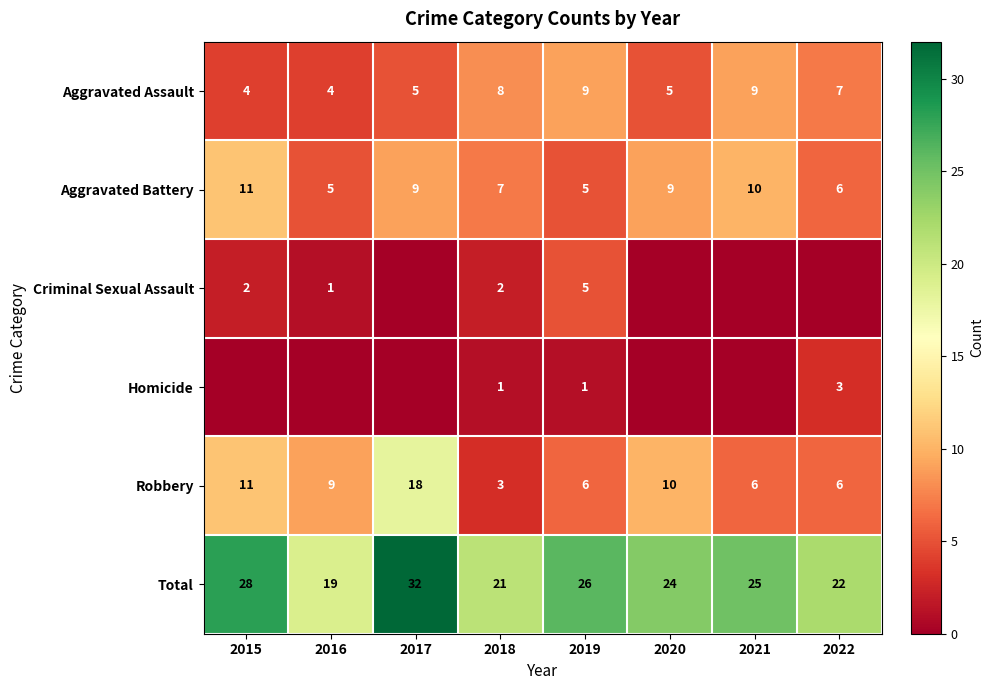

What is the difference between the Aggravated Assault values at 2018 and 2020?

3